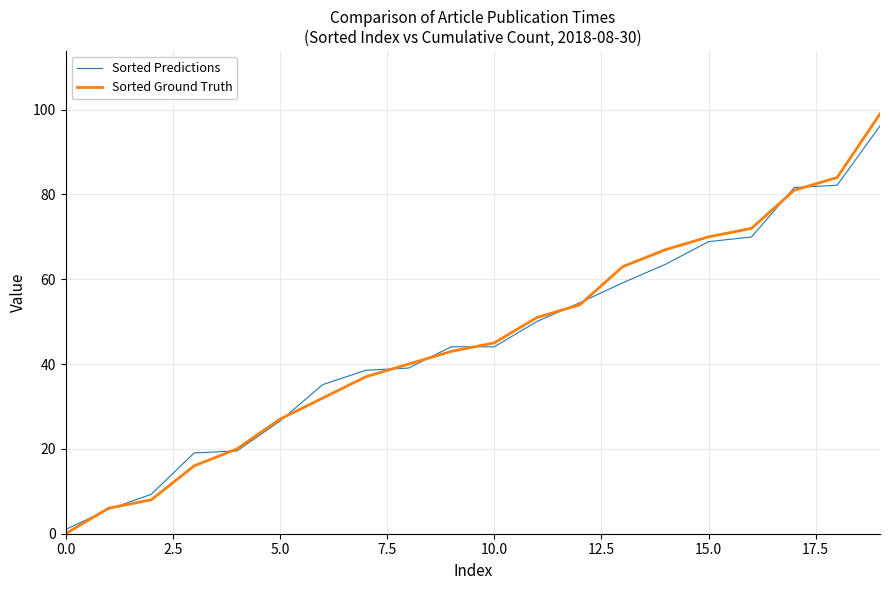

Which series has the widest spread of values?

Sorted Ground Truth